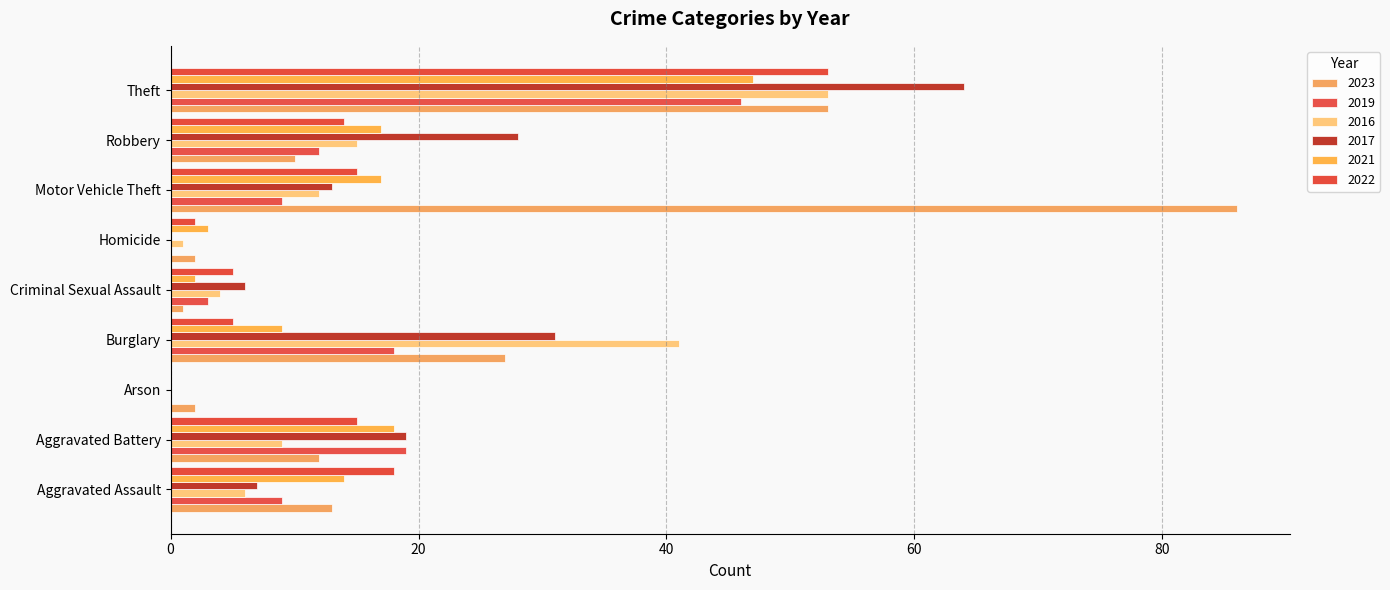

What is the value of the 2016 bar at the 2nd from the left?

9